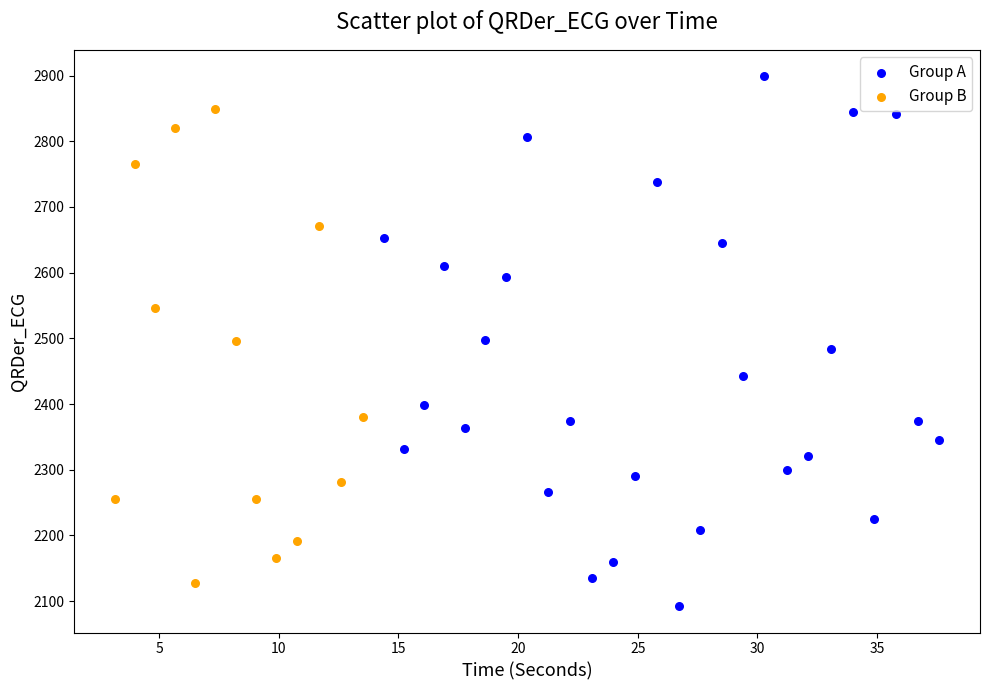

Which series contains the highest Y value?

Group A